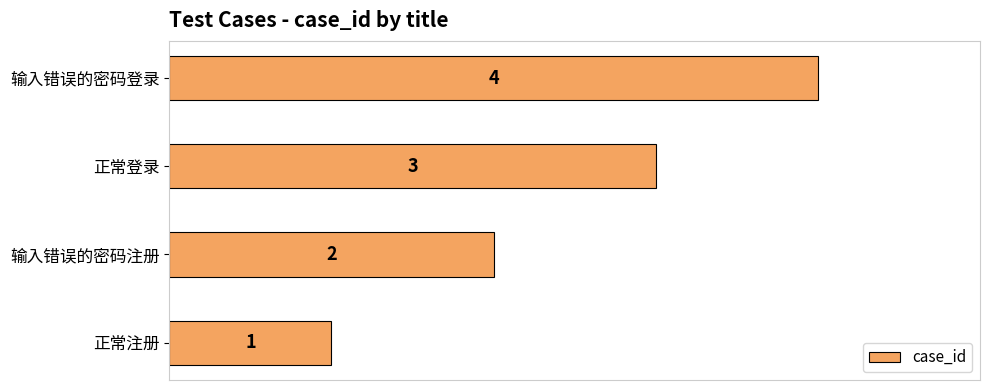

List the labels in order of value, largest first.

输入错误的密码登录, 正常登录, 输入错误的密码注册, 正常注册